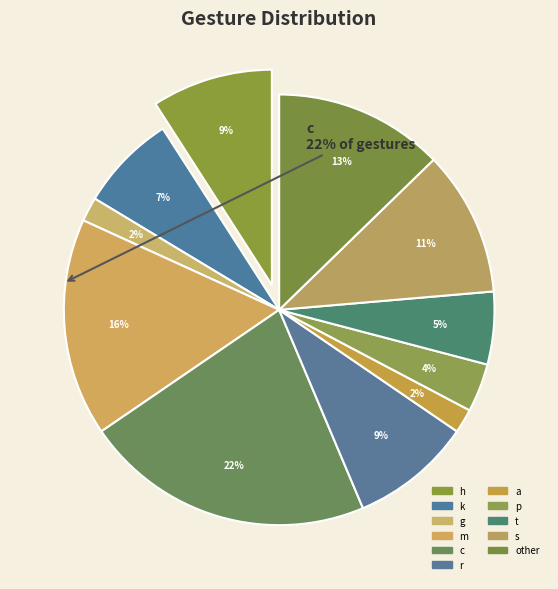

To the nearest percent, what is the difference between the g and m slice percentages?

15%